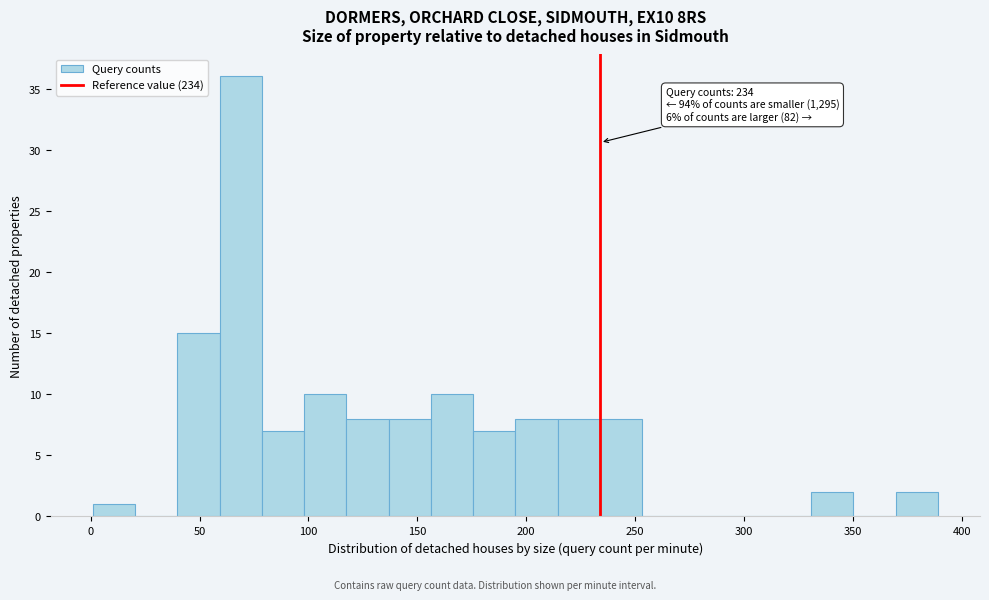

Read against the x-axis, roughly where is the centre of the tallest bar?

70